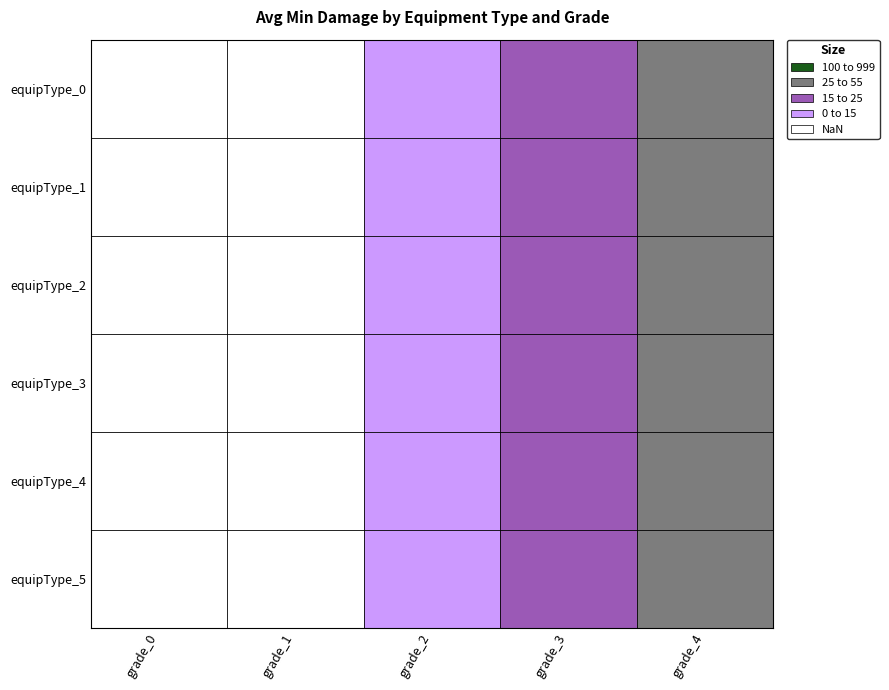

Which series has the largest range (max minus min)?

equipType_0